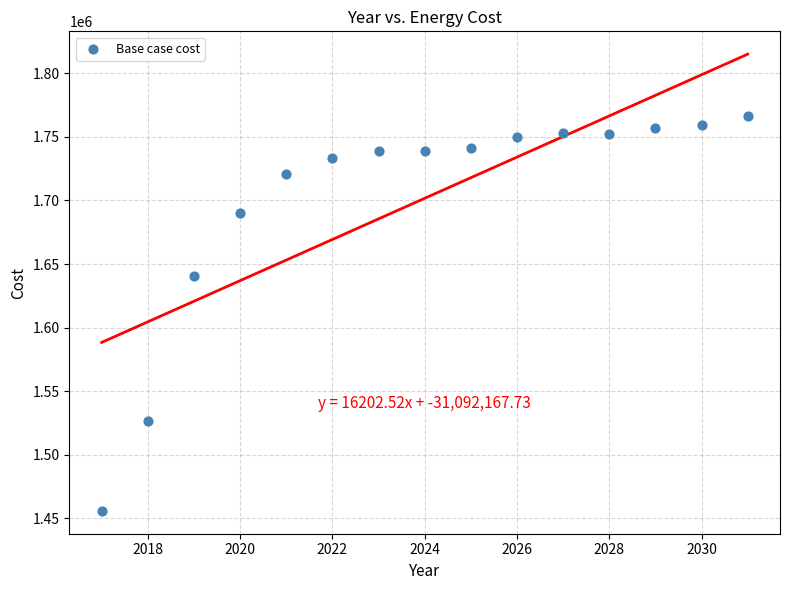

What is the range of Y values (max minus min)?

310567.8